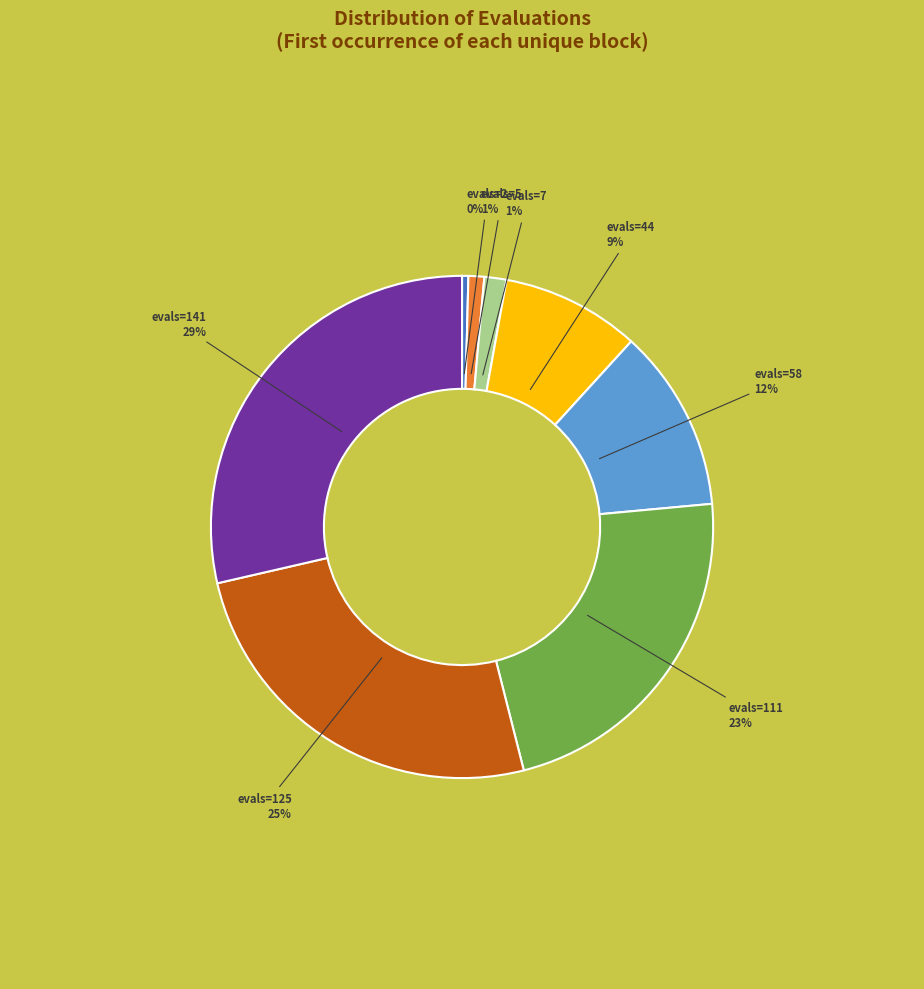

How many segments does this pie chart have?

8